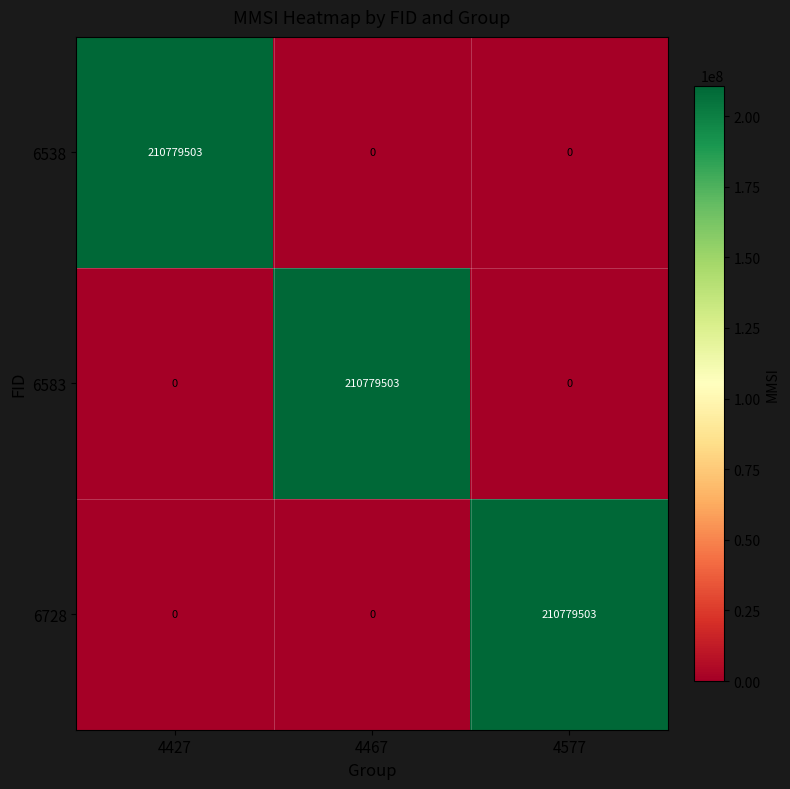

Is the value of 6538 at 4467 greater than the value of 6728 at 4577?

No